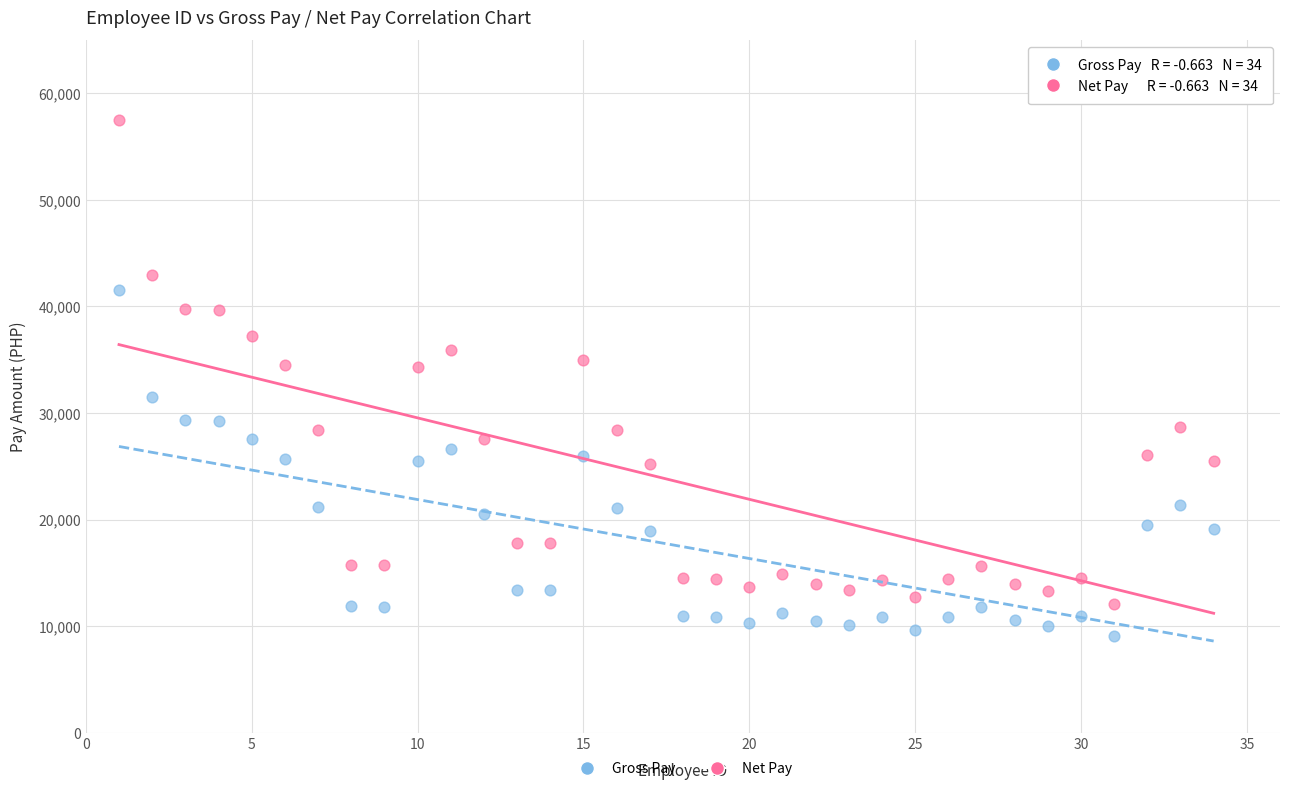

Which series reaches the minimum Y coordinate?

Net Pay